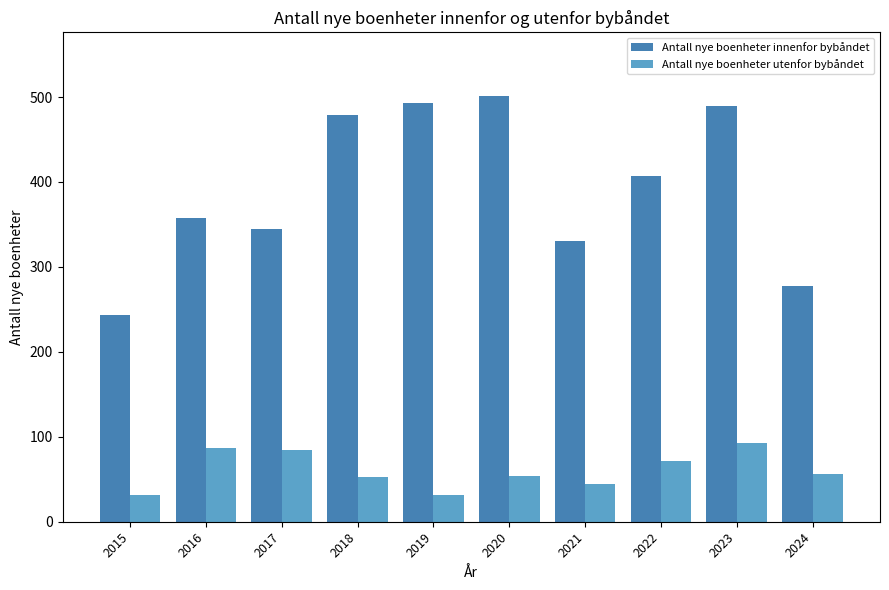

Which series has the largest range (max minus min)?

Antall nye boenheter innenfor bybåndet